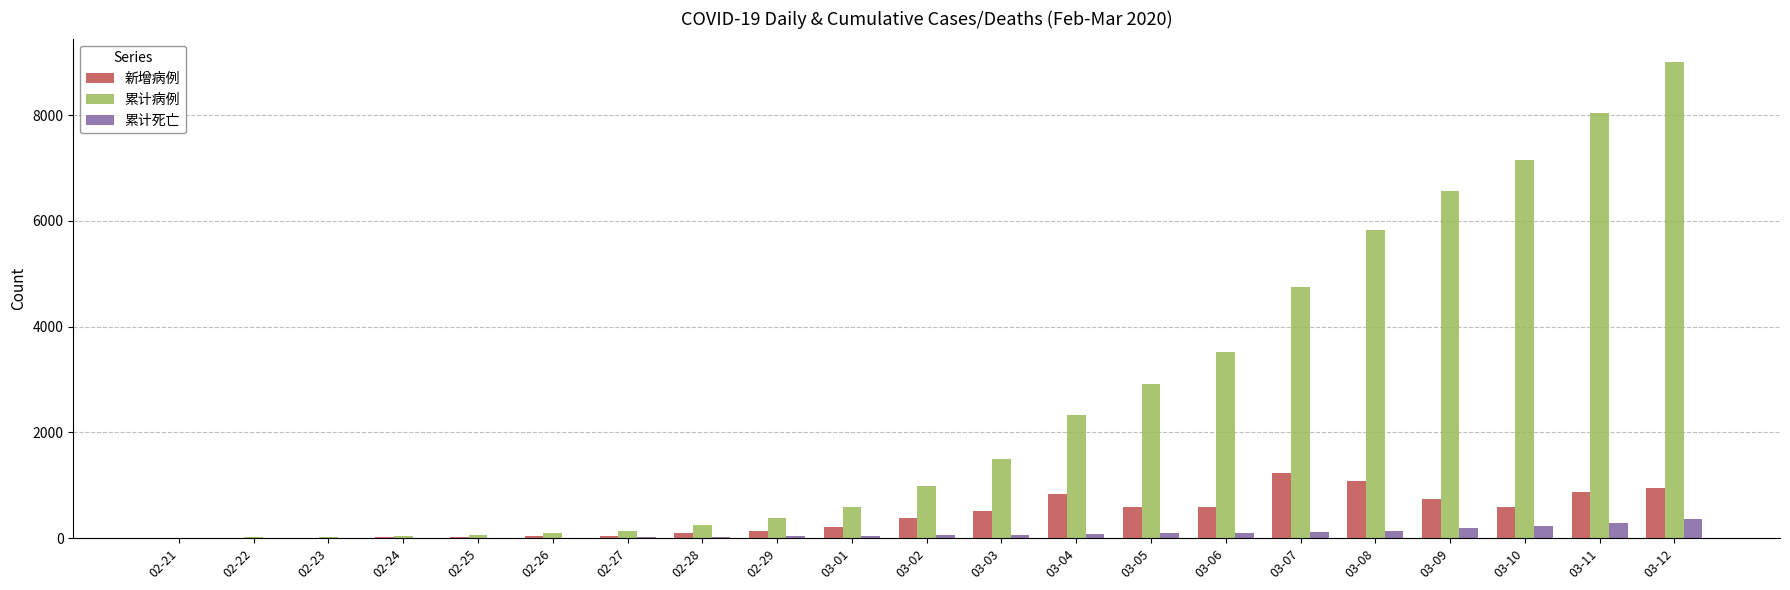

What is the maximum value for 新增病例?

1234